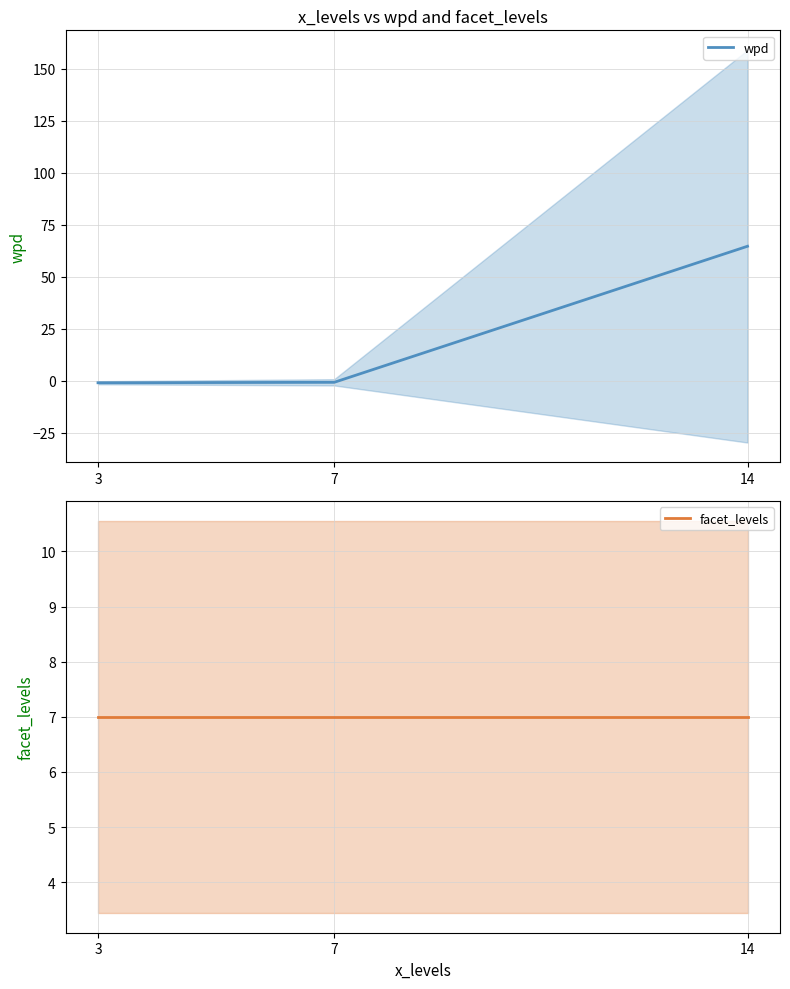

What is the sum of all wpd values?

63.0